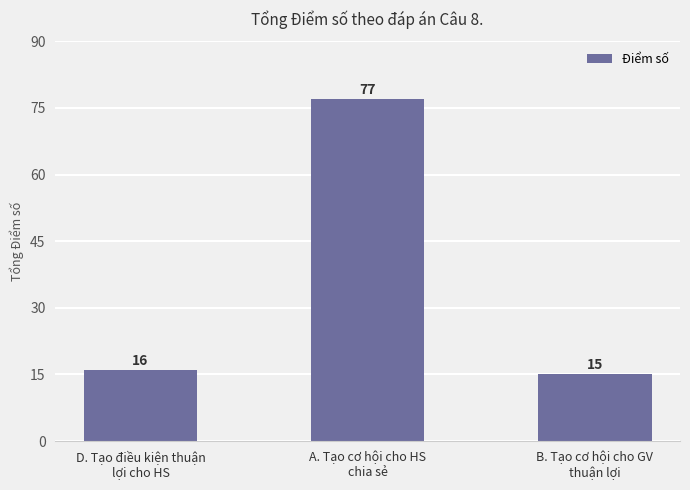

Reading left to right, extract all data points from this chart.

16	77	15